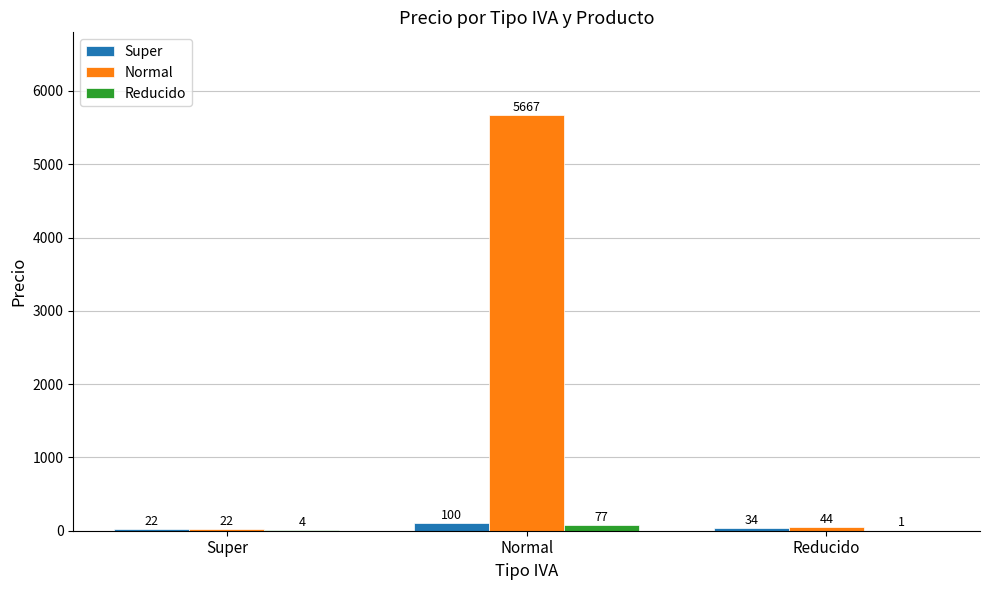

What is the total value across all series at Super?

48